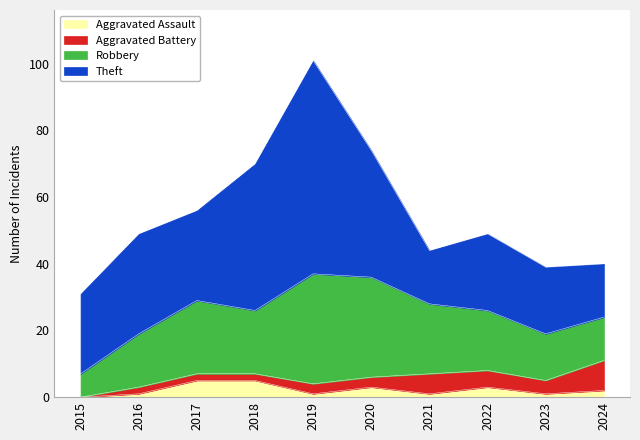

What is the difference between the maximum and minimum values in the Robbery series?

26